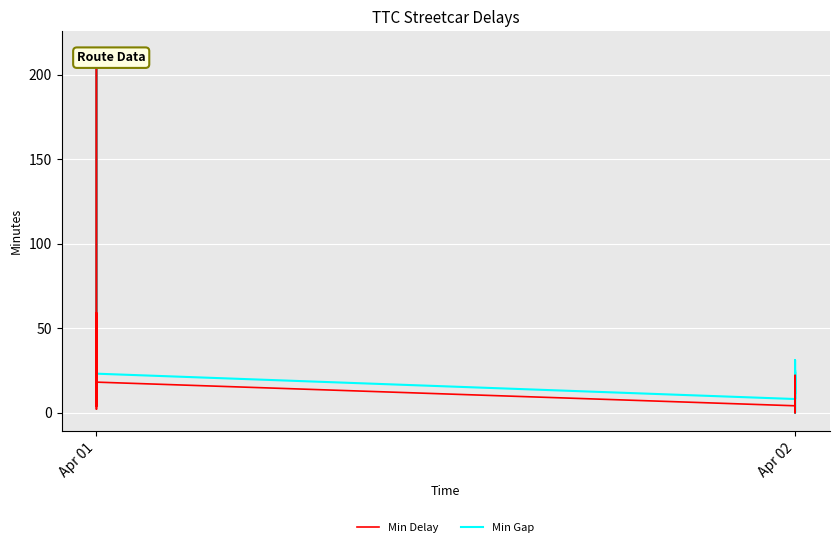

At how many categories does at least one series exceed 63?

3